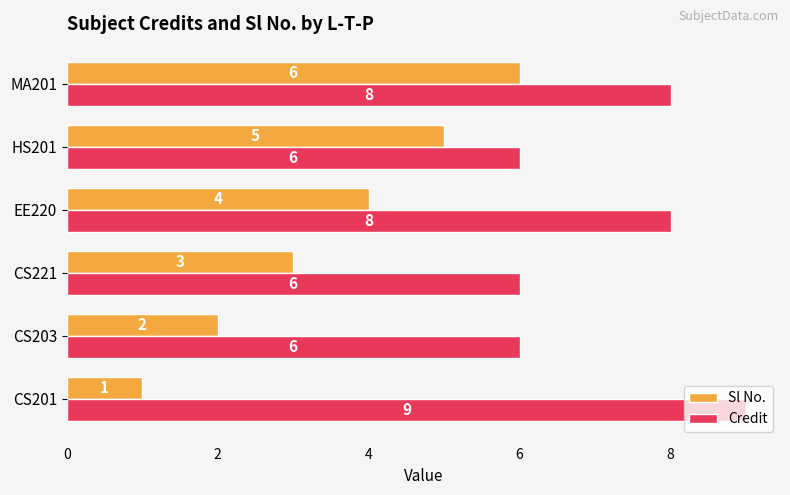

At which label does Sl No. reach its peak?

MA201